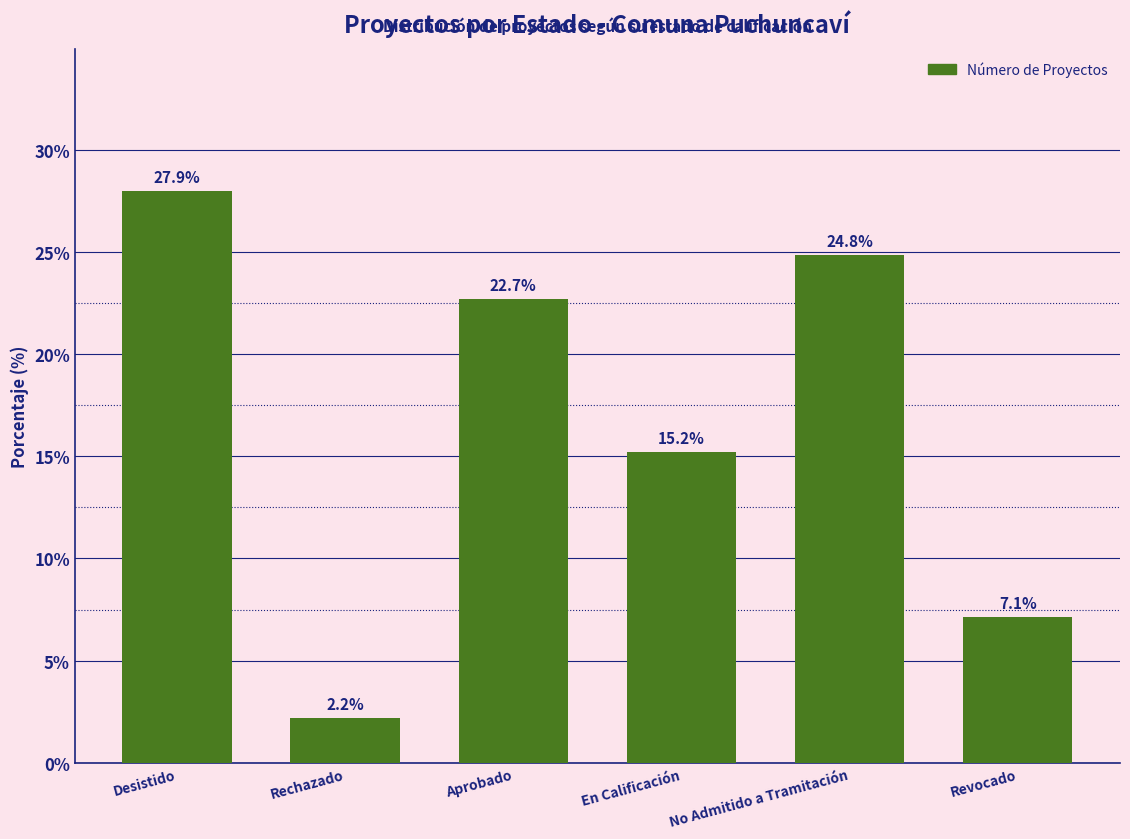

Which category has the highest value across all series?

Desistido